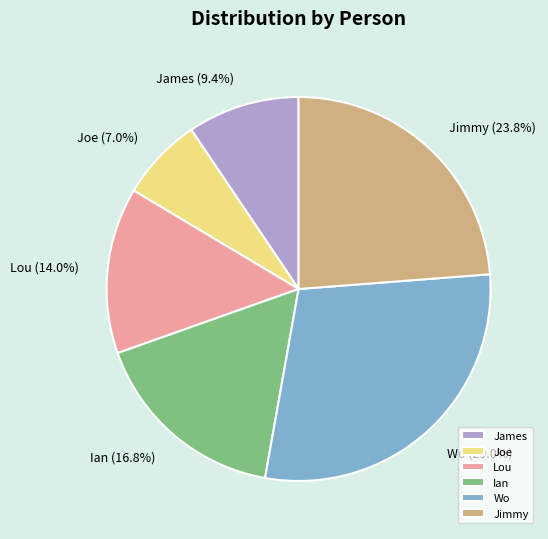

Approximately how many times larger is the value at Jimmy compared to Lou?

1.7